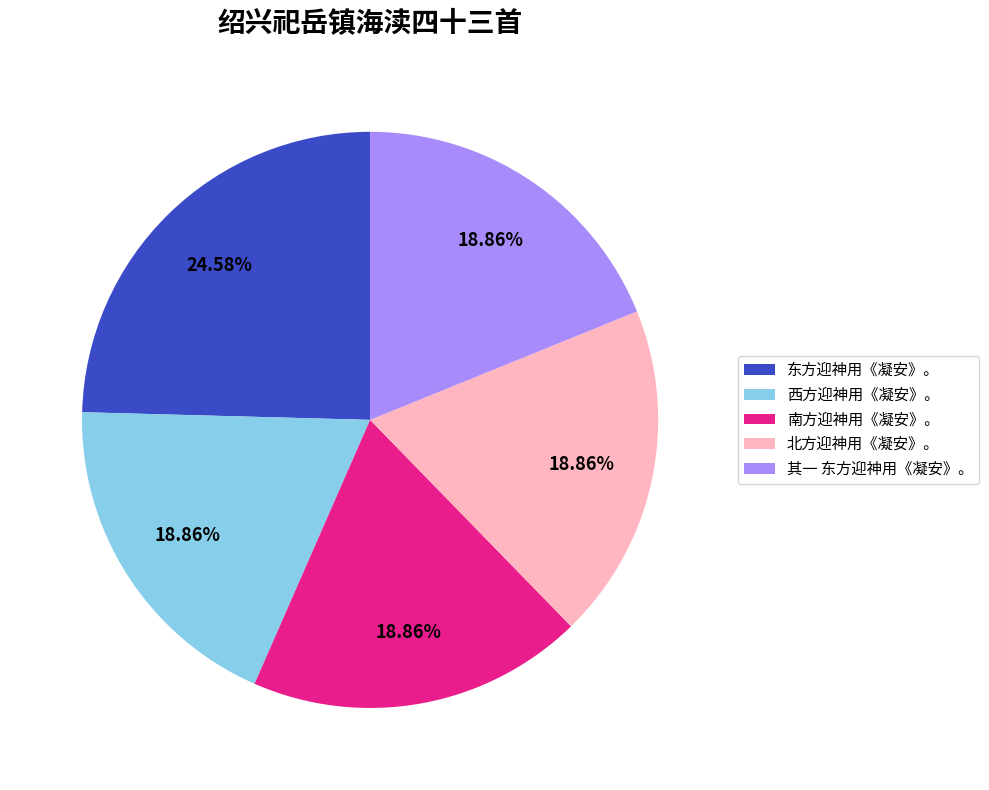

What is the largest slice in the pie chart?

东方迎神用《凝安》。